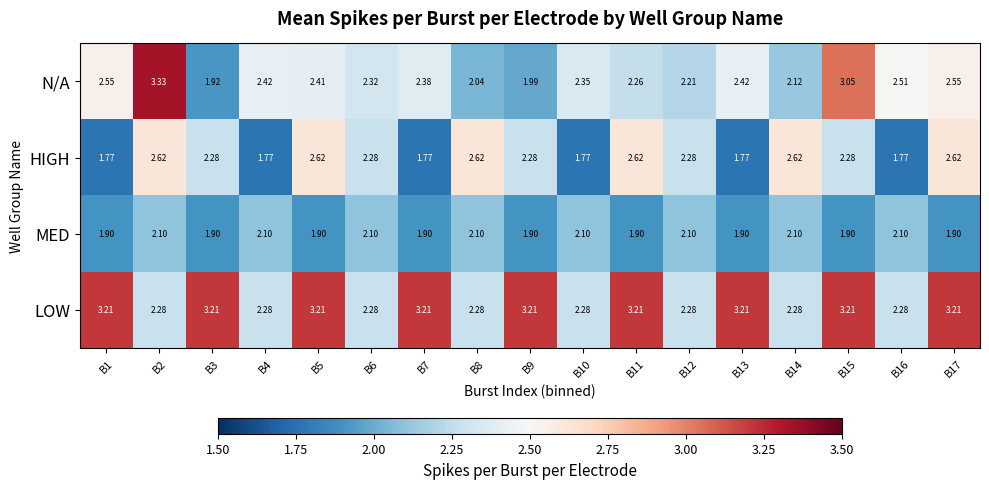

Which series has the largest total across all categories?

LOW